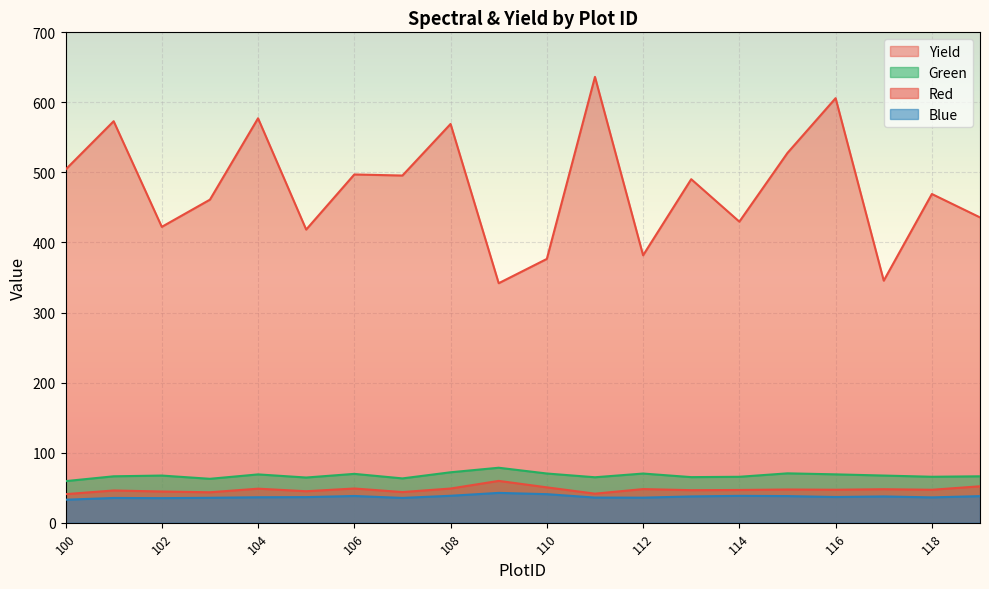

In Yield, how many points are higher than both neighbors (excluding endpoints)?

8